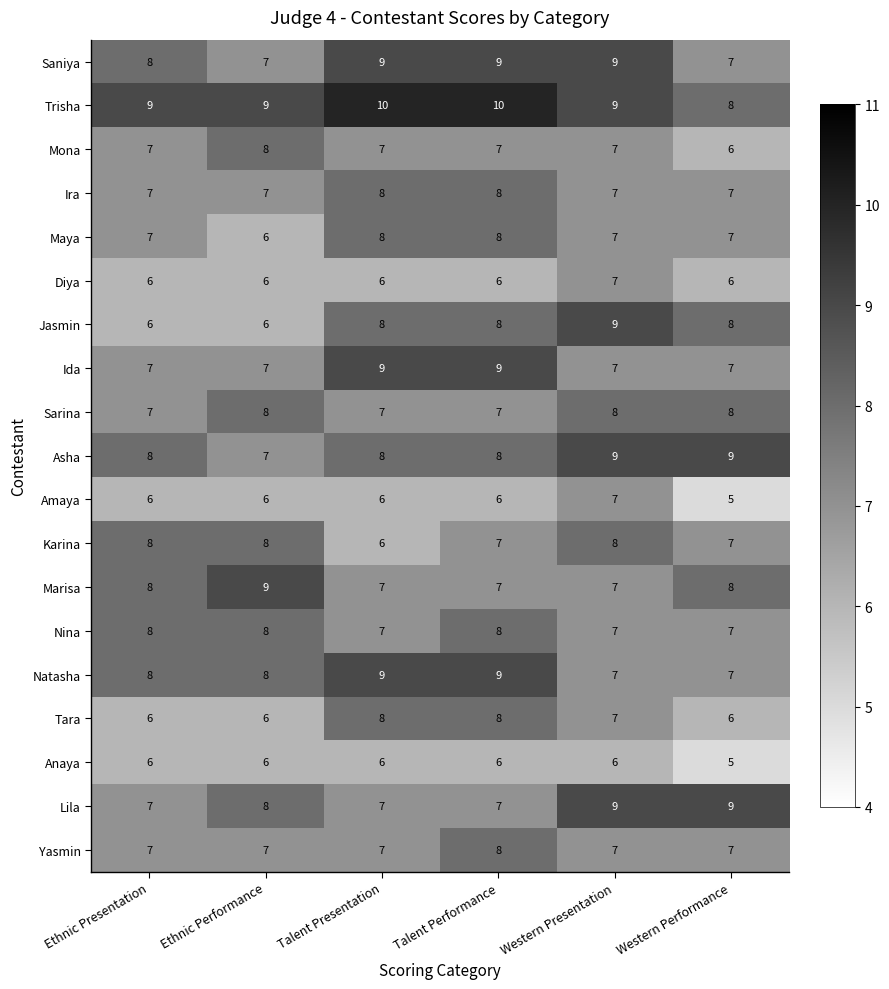

True or false: Sarina has a value of 4 at Western Performance.

False